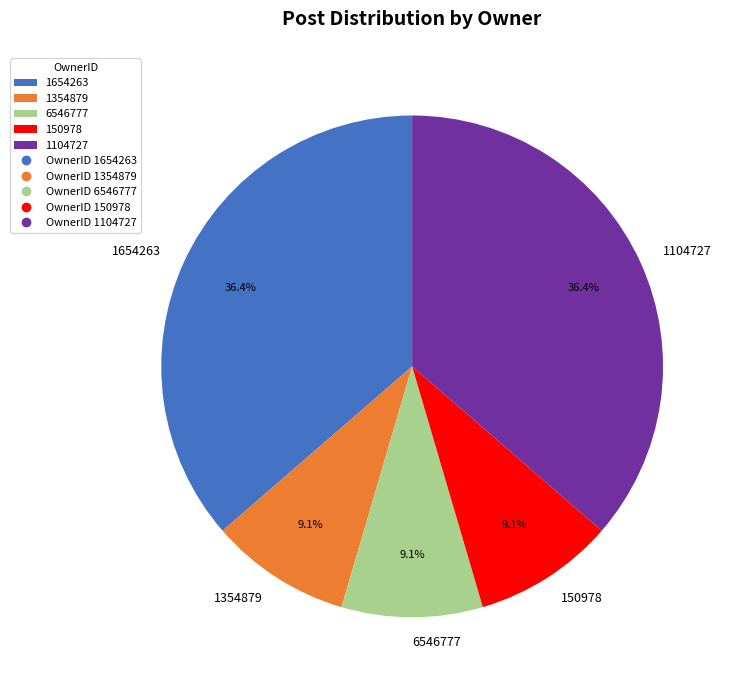

Between 1654263 and 6546777, which is larger?

1654263